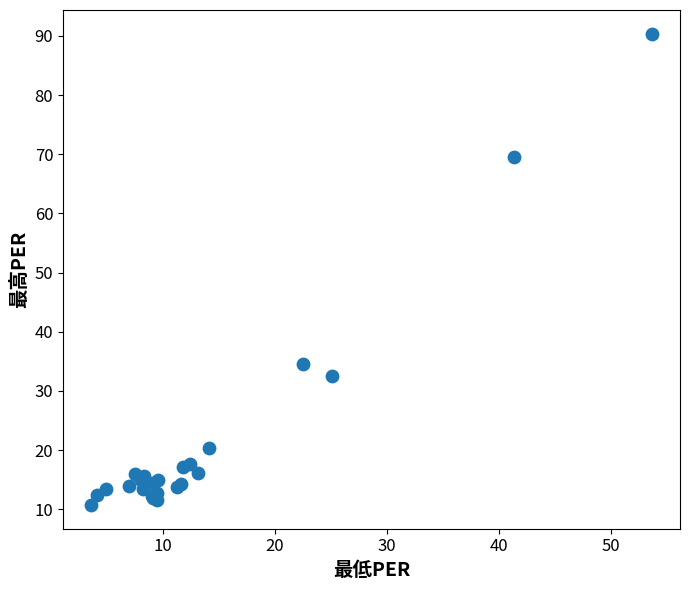

What Y value in the scatter plot is closest to 50?

34.5